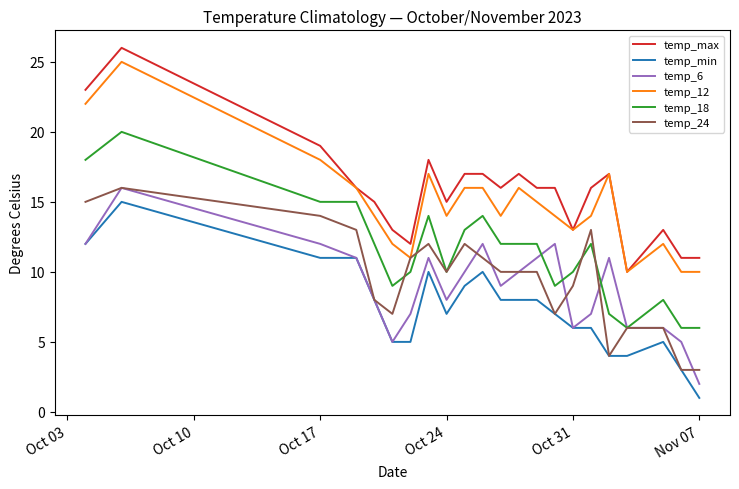

What is the minimum value for temp_max?

10